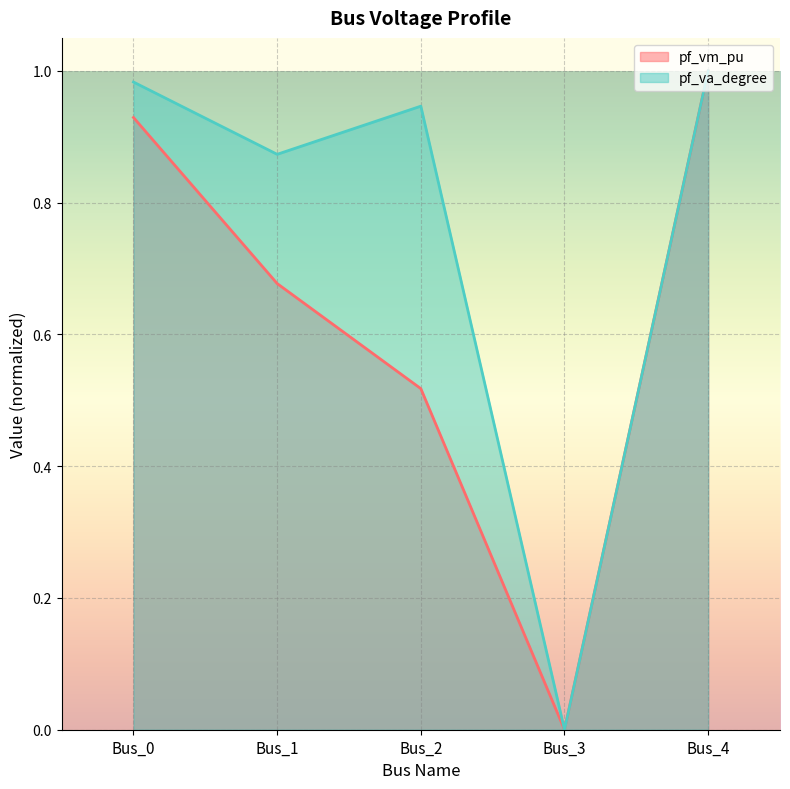

True or false: pf_vm_pu and pf_va_degree intersect in this chart.

False